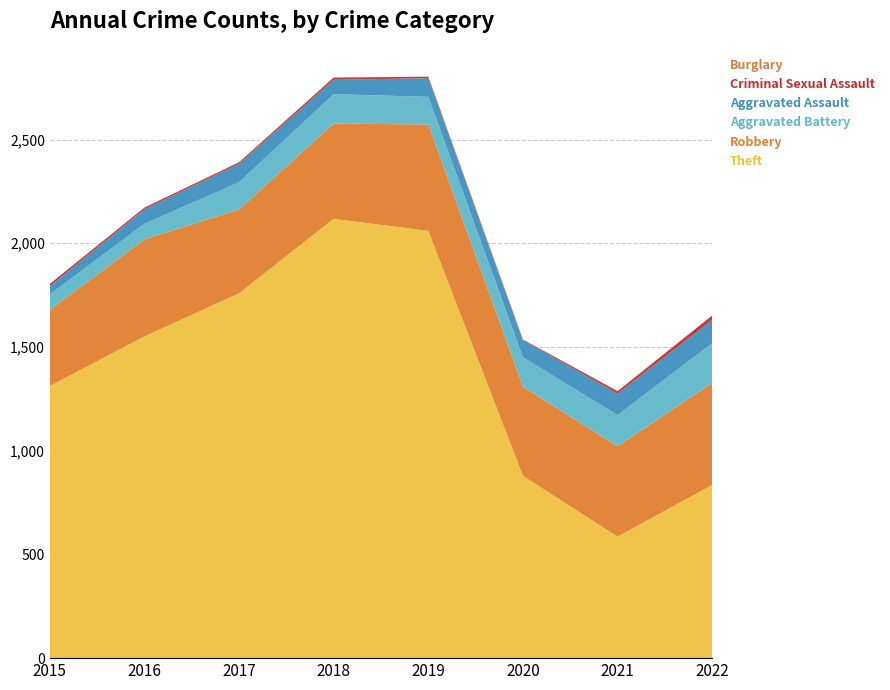

Reading left to right, extract all data points from this chart.

Theft: 1312	1551	1759	2118	2060	879	586	835
Robbery: 367	468	404	459	513	430	435	492
Aggravated Battery: 74	75	131	142	133	141	151	191
Aggravated Assault: 40	70	89	69	90	83	103	113
Criminal Sexual Assault: 11	8	7	11	7	3	12	21
Burglary: 0	0	2	0	1	0	1	0